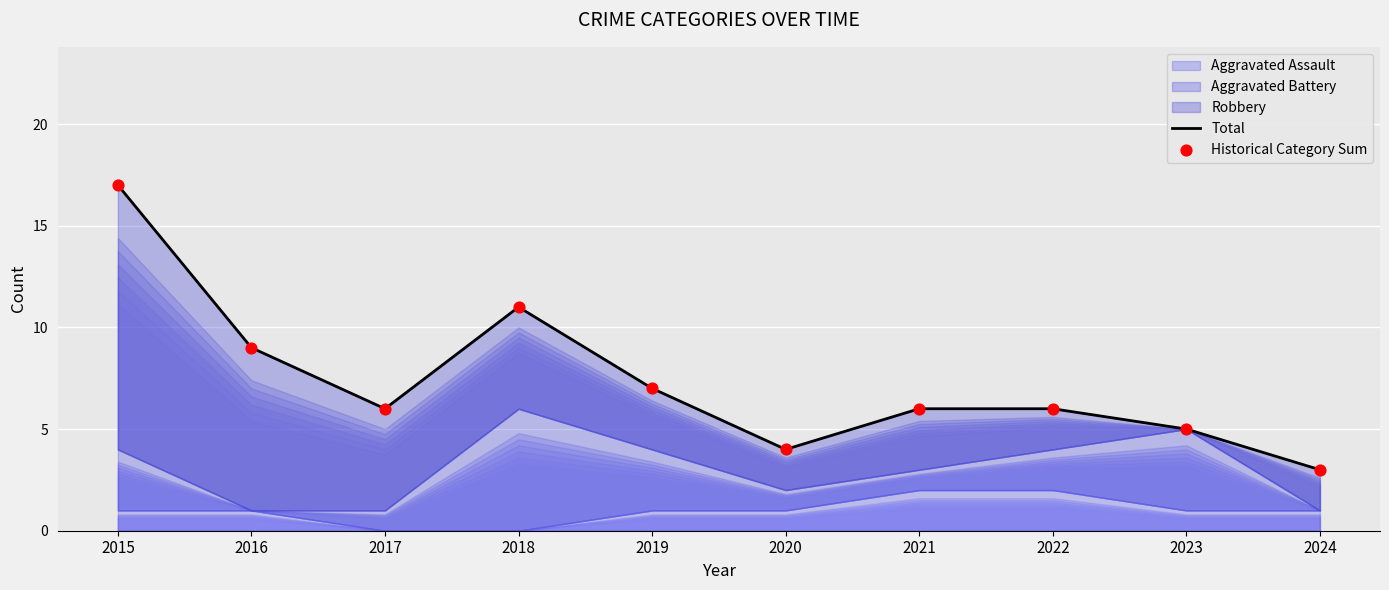

At how many categories does at least one series exceed 11?

1